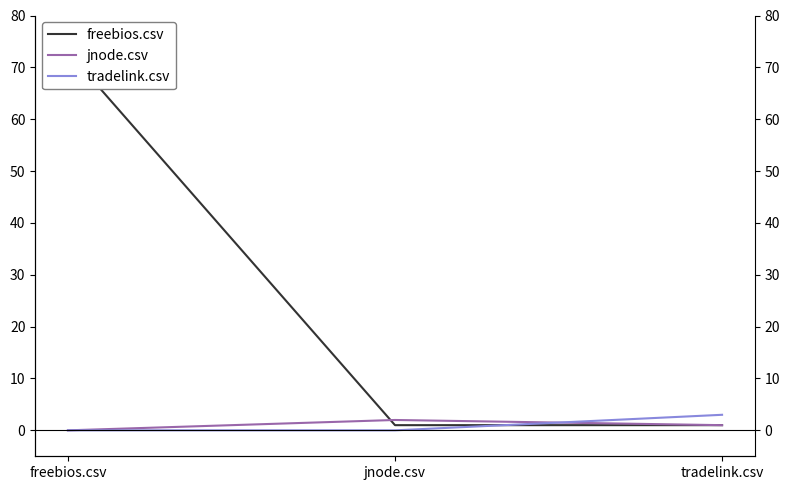

What is the total value across all series at tradelink.csv?

5